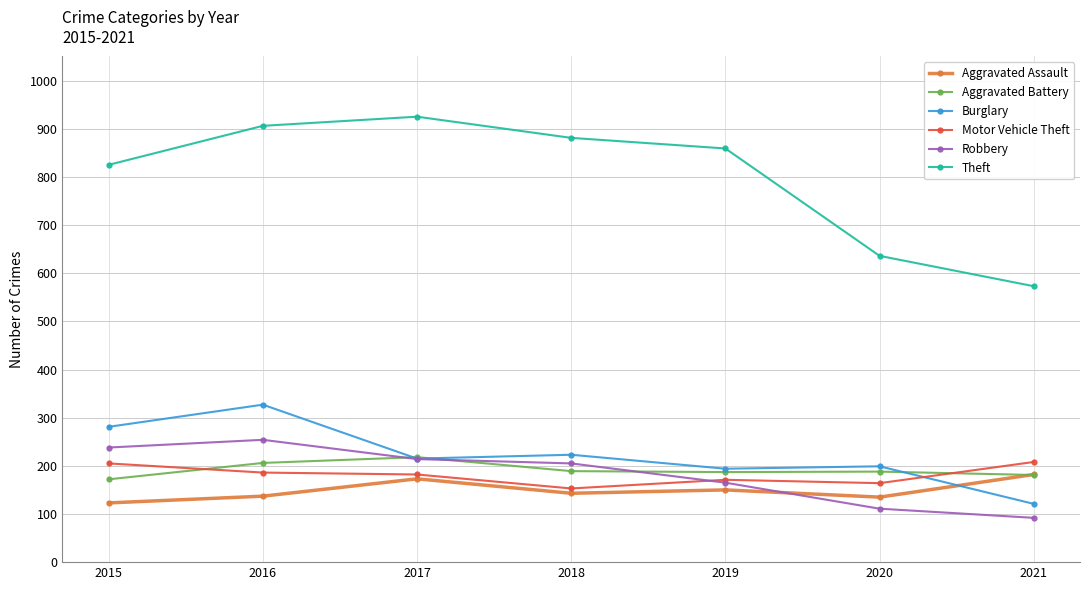

How many values in the Aggravated Battery series are below 188?

3